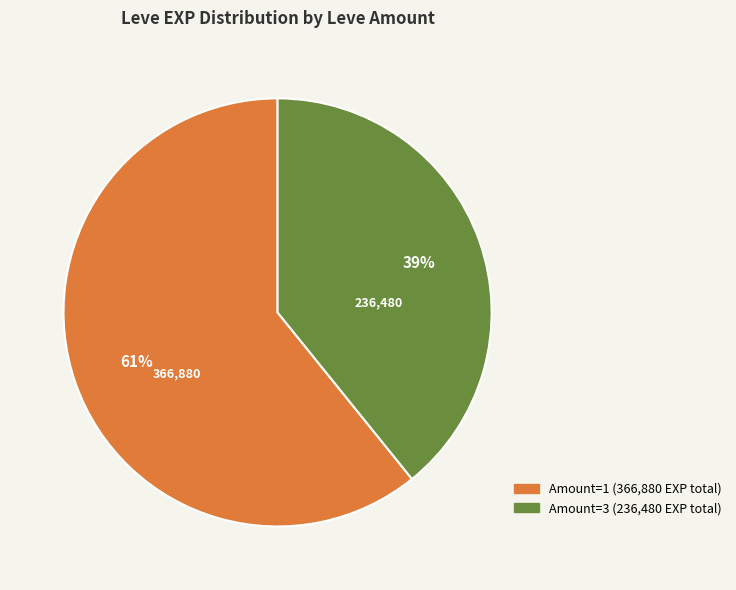

To the nearest percent, what is the difference between the largest and smallest slice percentages?

22%